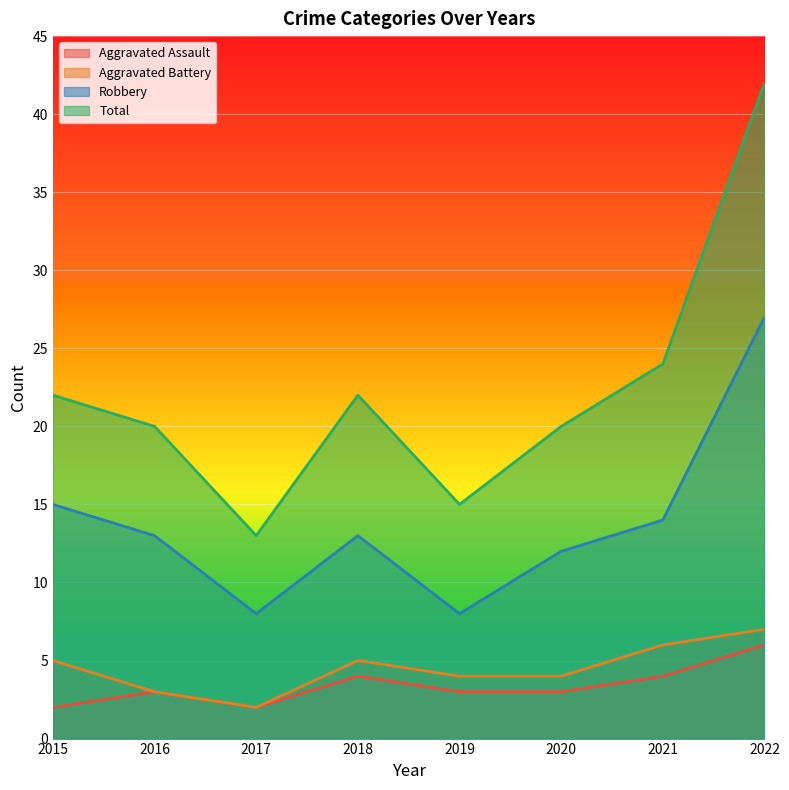

What are all the series names shown in the legend?

Aggravated Assault, Aggravated Battery, Robbery, Total